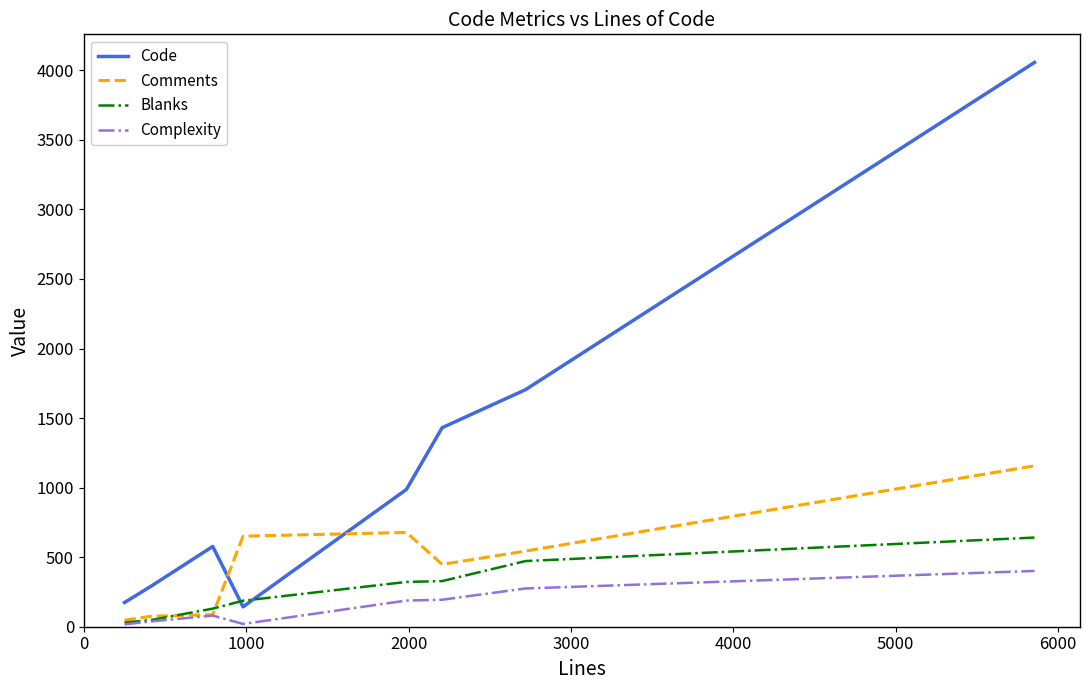

What is the sum of all Comments values?

3687